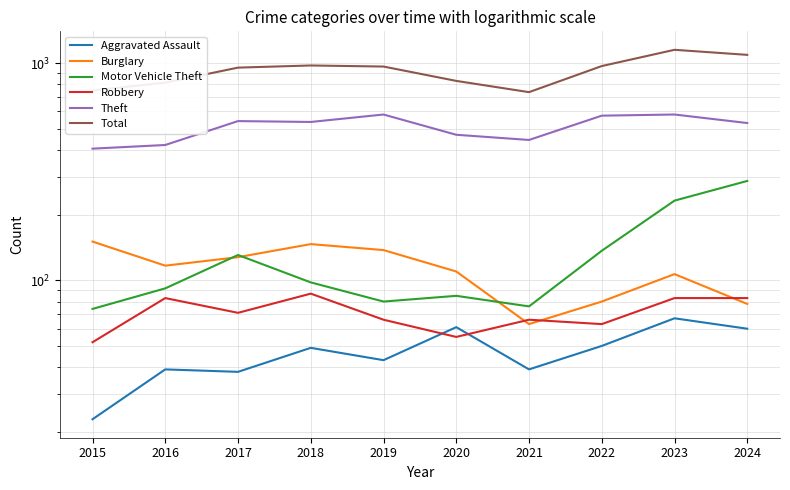

Reading left to right, list all the values displayed in this chart.

Aggravated Assault: 2015=23	2016=39	2017=38	2018=49	2019=43	2020=61	2021=39	2022=50	2023=67	2024=60
Burglary: 2015=151	2016=117	2017=128	2018=147	2019=138	2020=110	2021=63	2022=80	2023=107	2024=78
Motor Vehicle Theft: 2015=74	2016=92	2017=131	2018=98	2019=80	2020=85	2021=76	2022=137	2023=233	2024=287
Robbery: 2015=52	2016=83	2017=71	2018=87	2019=66	2020=55	2021=66	2022=63	2023=83	2024=83
Theft: 2015=404	2016=420	2017=541	2018=536	2019=580	2020=468	2021=443	2022=573	2023=580	2024=530
Total: 2015=748	2016=813	2017=953	2018=975	2019=964	2020=828	2021=735	2022=969	2023=1151	2024=1091